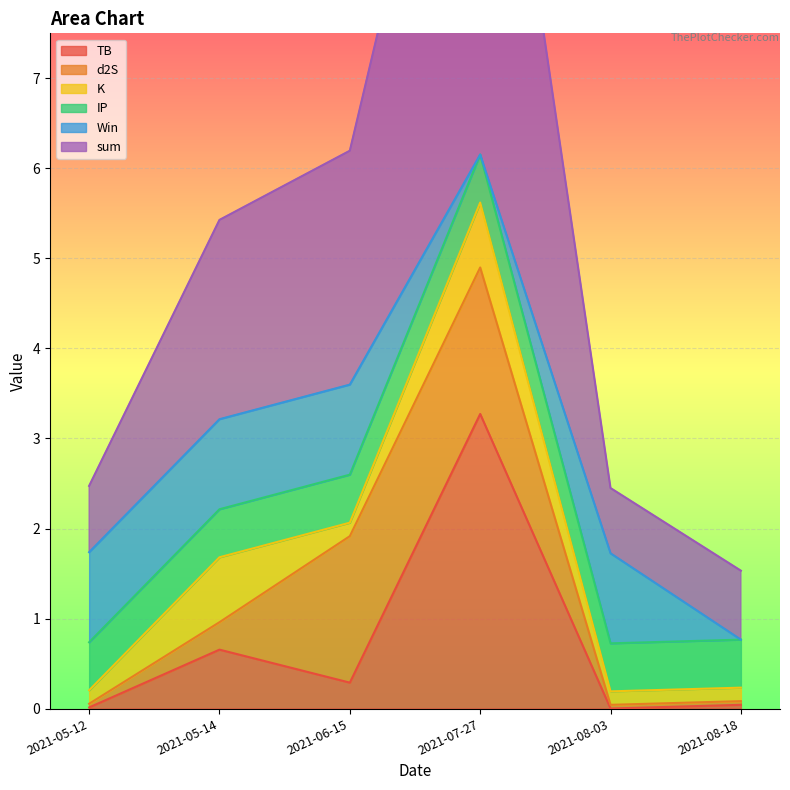

In K, how many points are higher than both neighbors (excluding endpoints)?

2